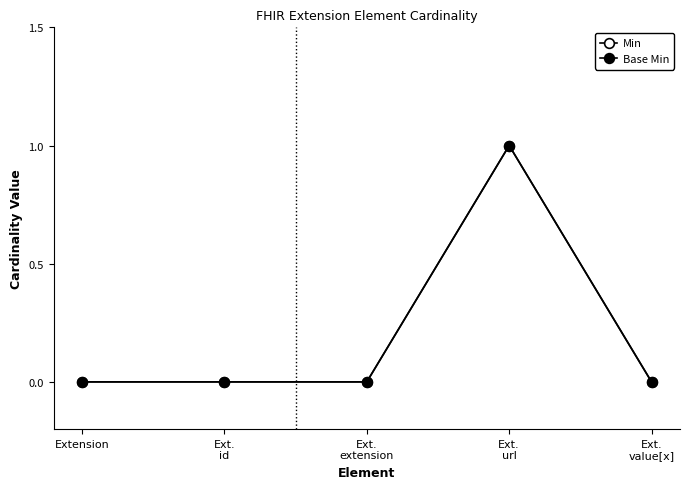

Reading left to right, what are all the values shown in this chart?

Min: Extension=0	Ext.
id=0	Ext.
extension=0	Ext.
url=1	Ext.
value[x]=0
Base Min: Extension=0	Ext.
id=0	Ext.
extension=0	Ext.
url=1	Ext.
value[x]=0